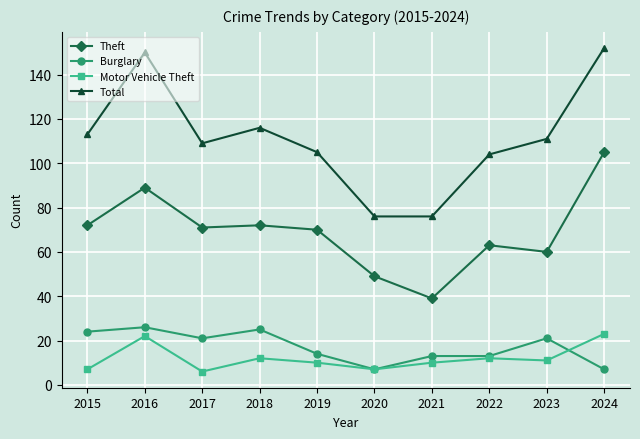

What are all the series names shown in the legend?

Theft, Burglary, Motor Vehicle Theft, Total